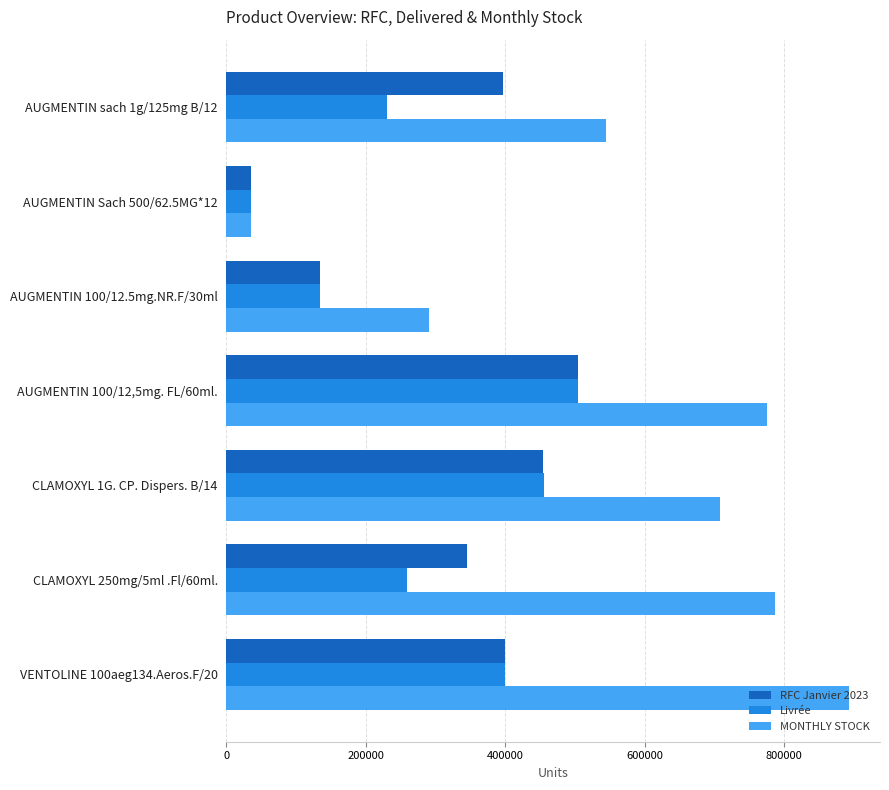

What is the average value of the RFC Janvier 2023 series?

324441